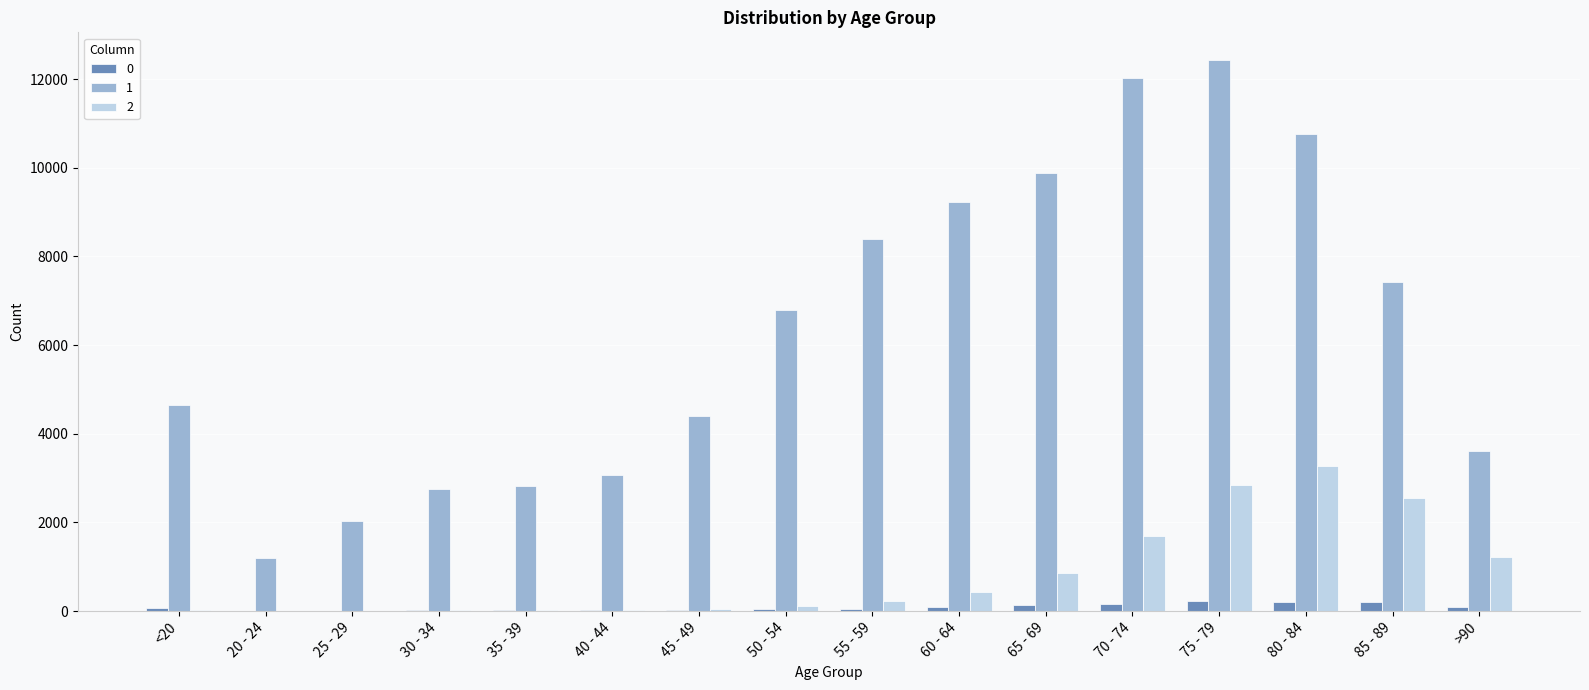

Are the bars grouped side by side (vs. stacked)?

Yes